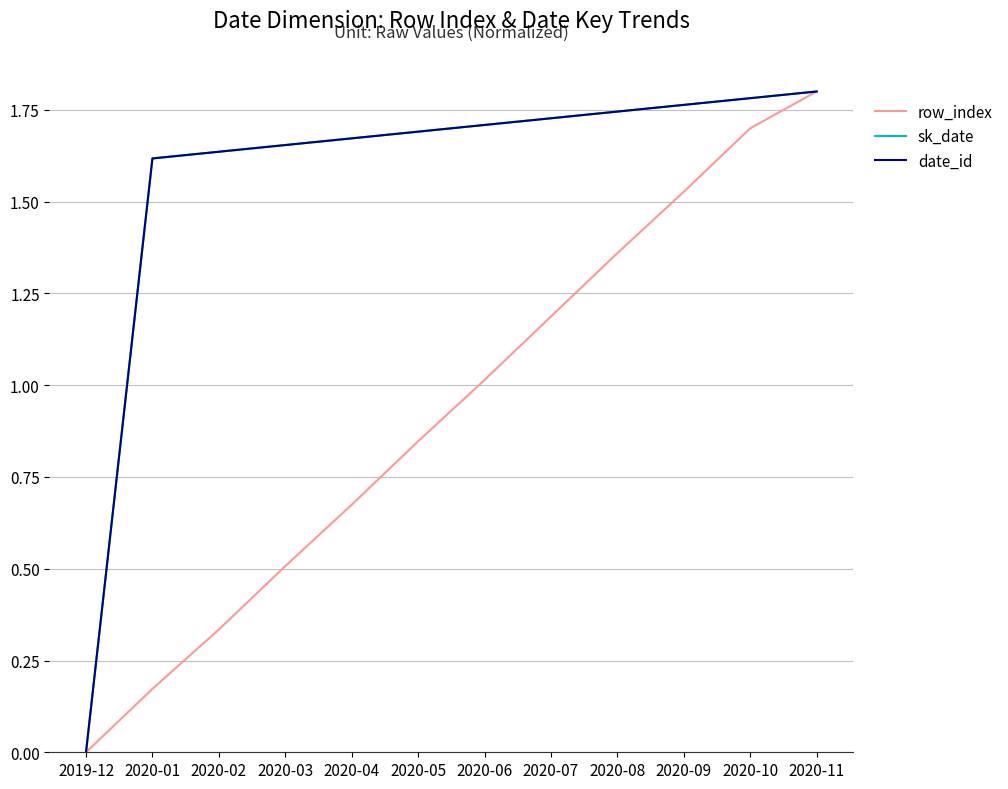

What is the sum of all date_id values?

18.8